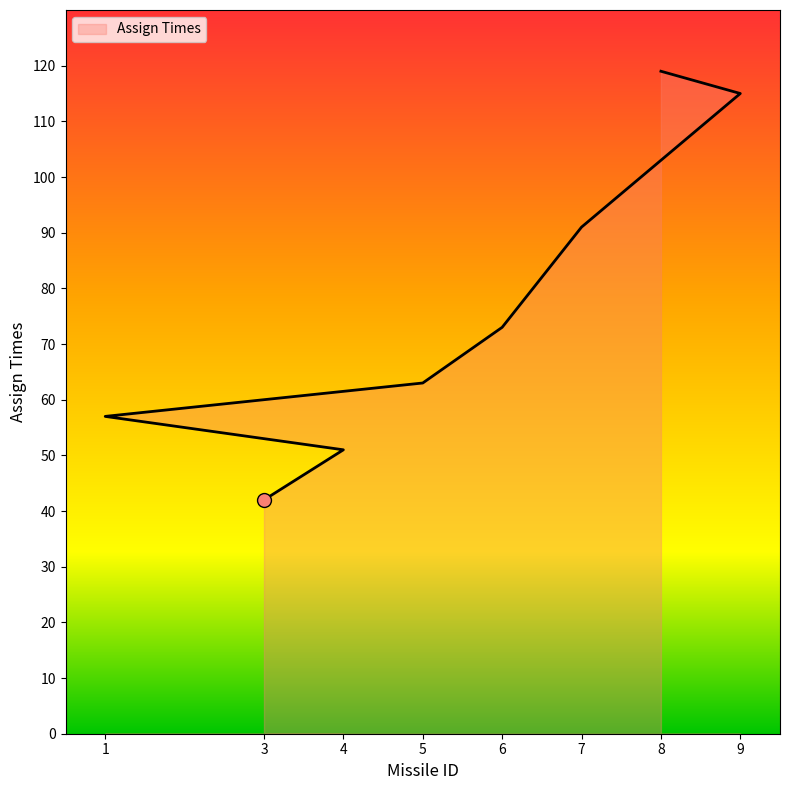

The value at 8 is 119. True or false?

True